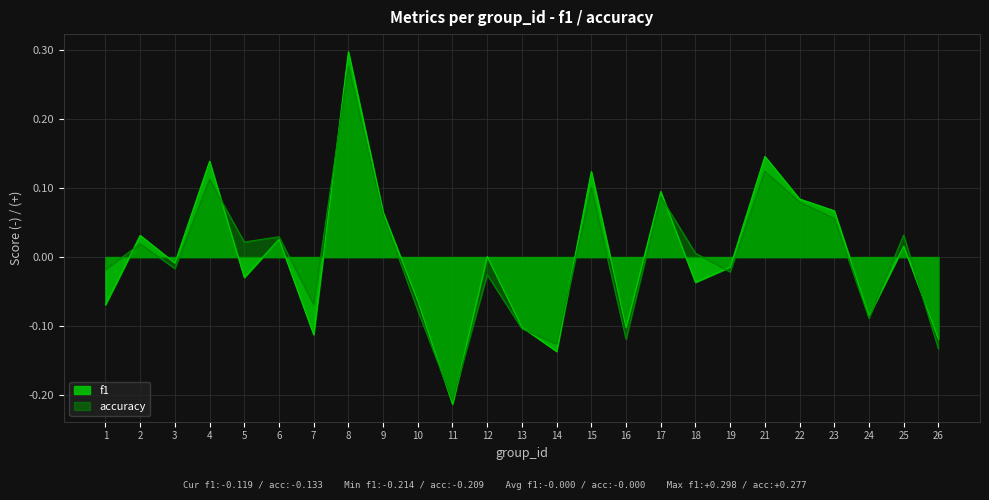

List the series in order of their peak value, lowest first.

accuracy, f1